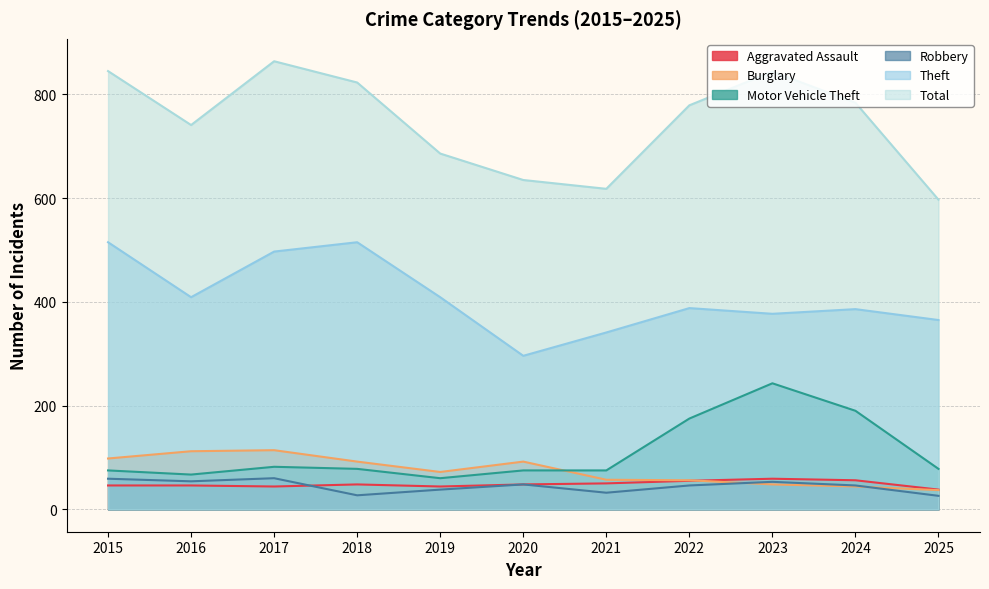

The Theft series shows 293 at 2018. True or false?

False